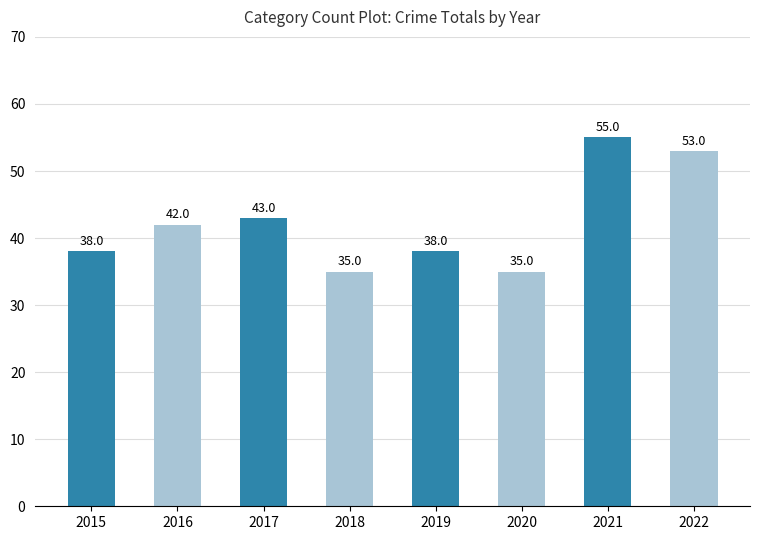

Count the number of categories in the chart.

8